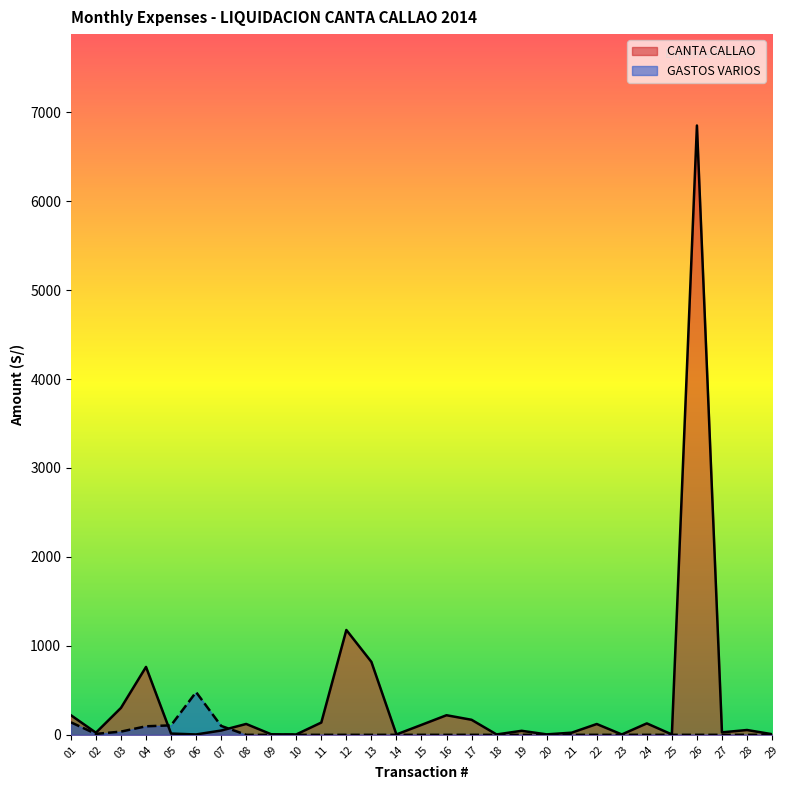

Which series has the widest spread of values?

CANTA CALLAO